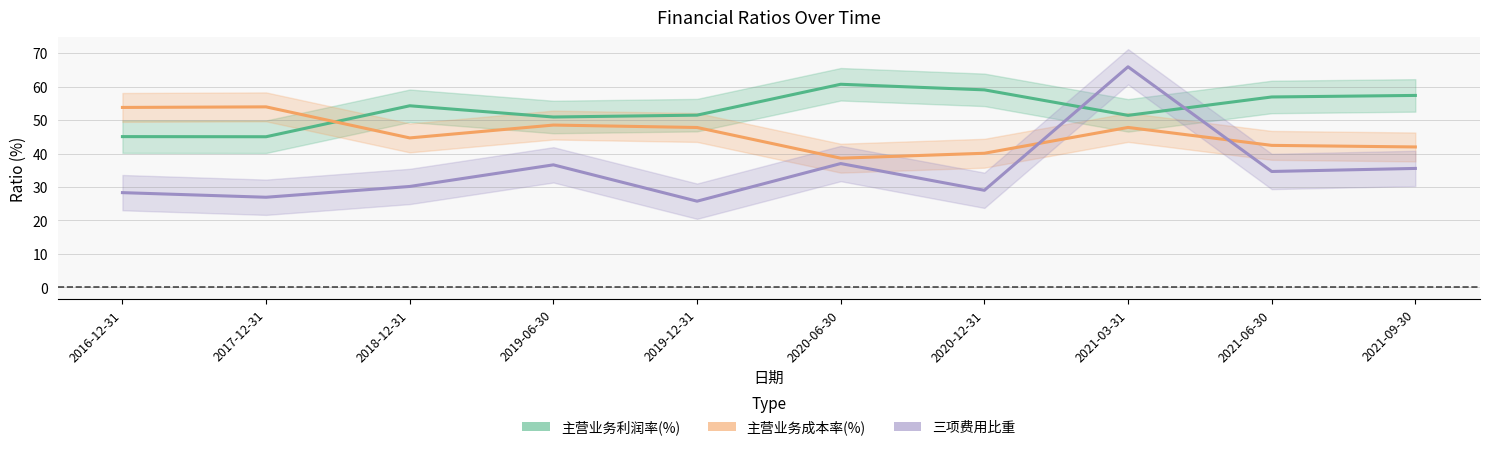

Reading left to right, what are all the values shown in this chart?

主营业务利润率(%): 2016-12-31=45.0	2017-12-31=45.0	2018-12-31=54.3	2019-06-30=50.9	2019-12-31=51.5	2020-06-30=60.7	2020-12-31=59.0	2021-03-31=51.4	2021-06-30=56.9	2021-09-30=57.4
主营业务成本率(%): 2016-12-31=53.8	2017-12-31=53.9	2018-12-31=44.7	2019-06-30=48.5	2019-12-31=47.8	2020-06-30=38.6	2020-12-31=40.1	2021-03-31=47.8	2021-06-30=42.4	2021-09-30=42.0
三项费用比重: 2016-12-31=28.3	2017-12-31=26.9	2018-12-31=30.2	2019-06-30=36.6	2019-12-31=25.8	2020-06-30=37.0	2020-12-31=29.0	2021-03-31=65.9	2021-06-30=34.6	2021-09-30=35.5